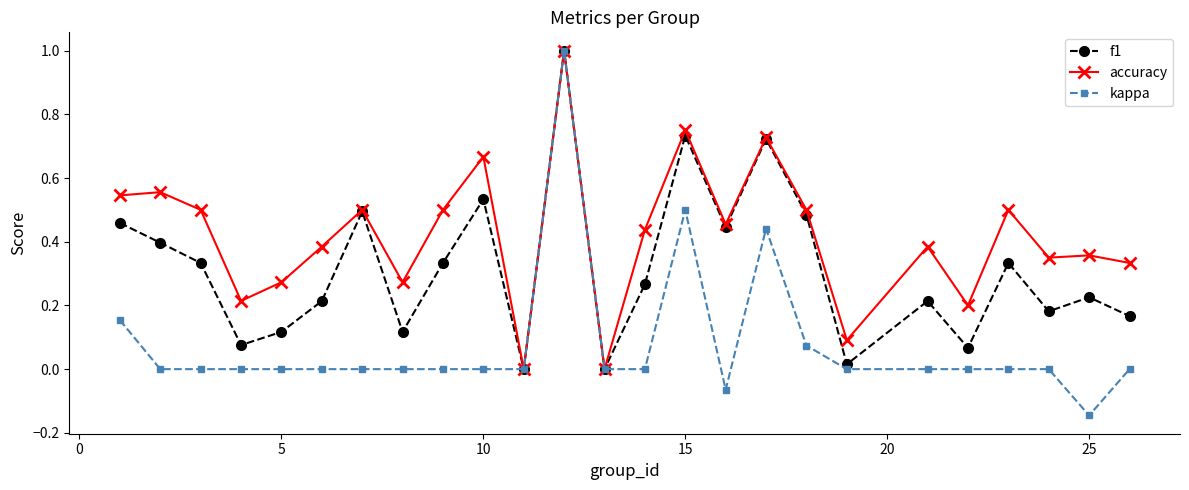

True or false: accuracy has more than 0 points higher than both neighbors.

True